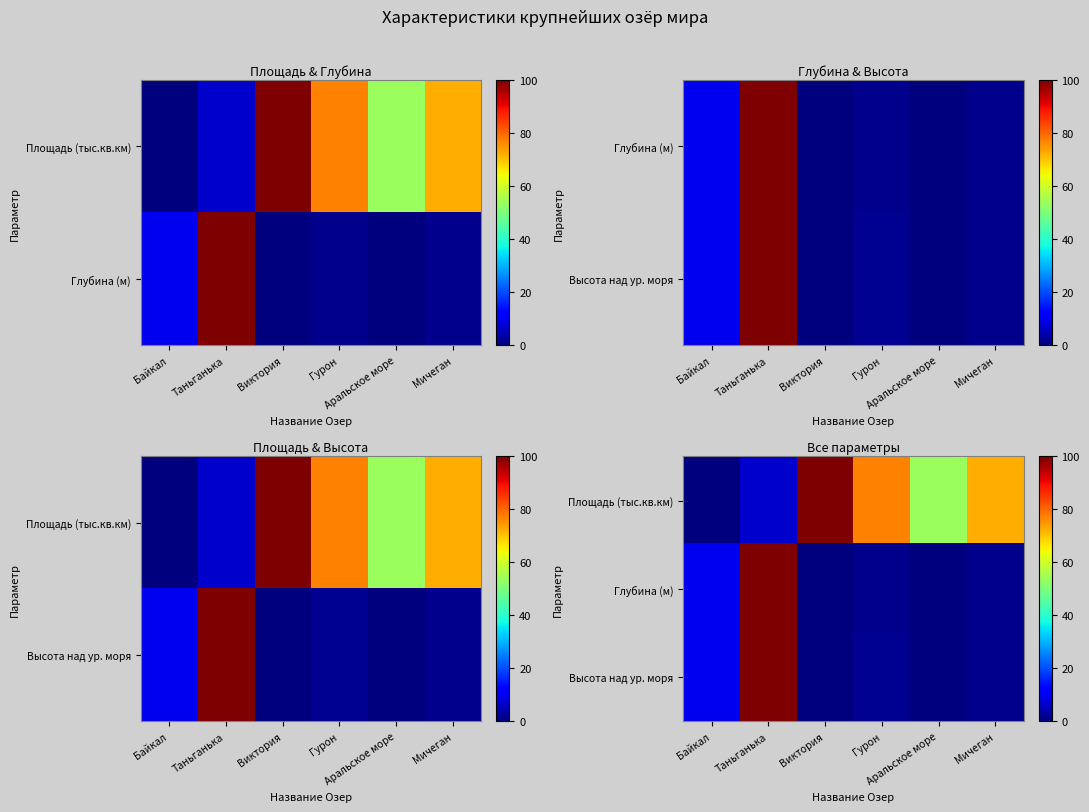

What is the difference between the Высота над ур. моря values at Байкал and Мичеган?

8.3